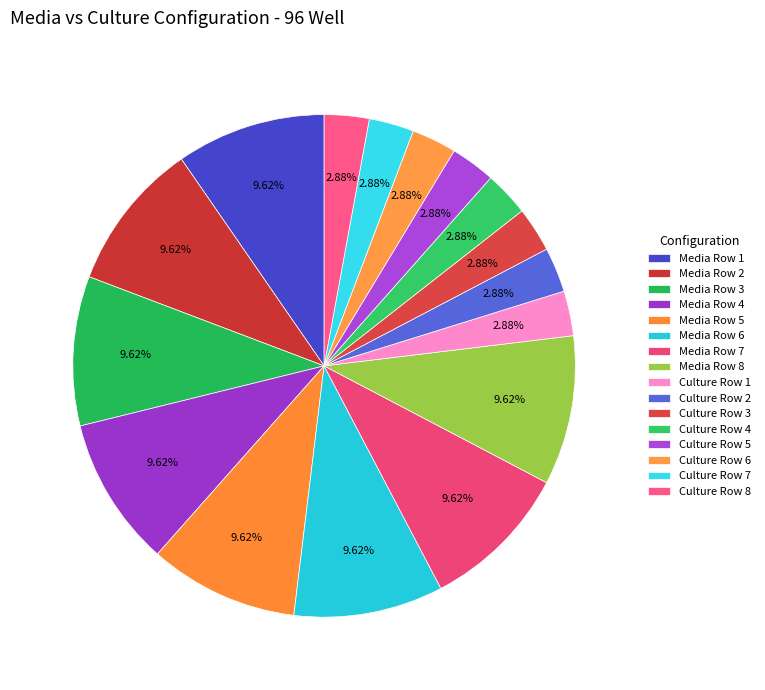

Count the number of slices in the pie.

16